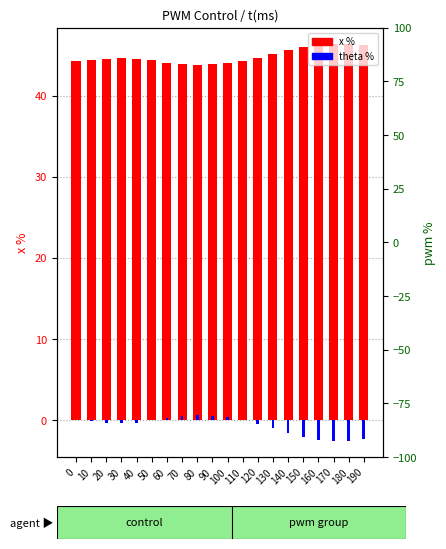

Between 10 and 20, which is larger?

20